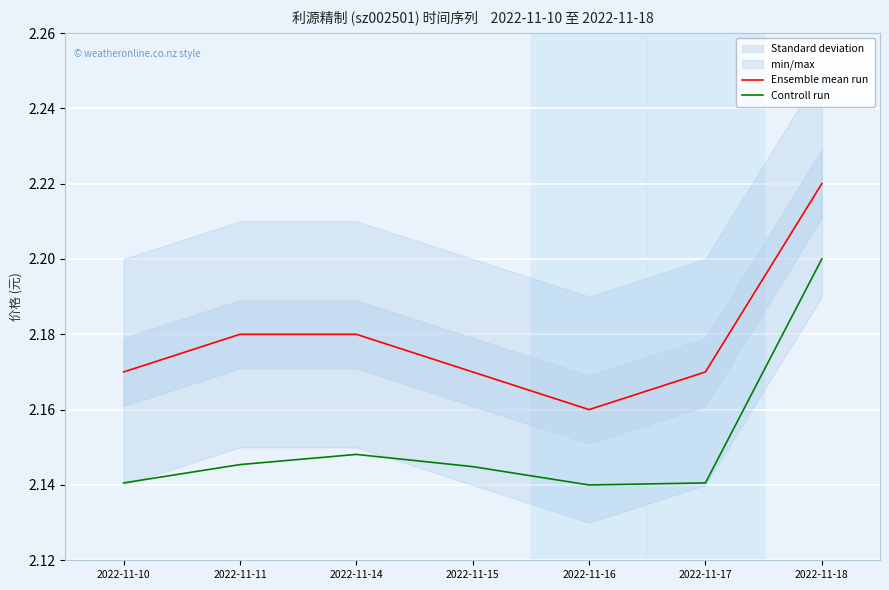

True or false: Ensemble mean run and Controll run cross at least once.

False